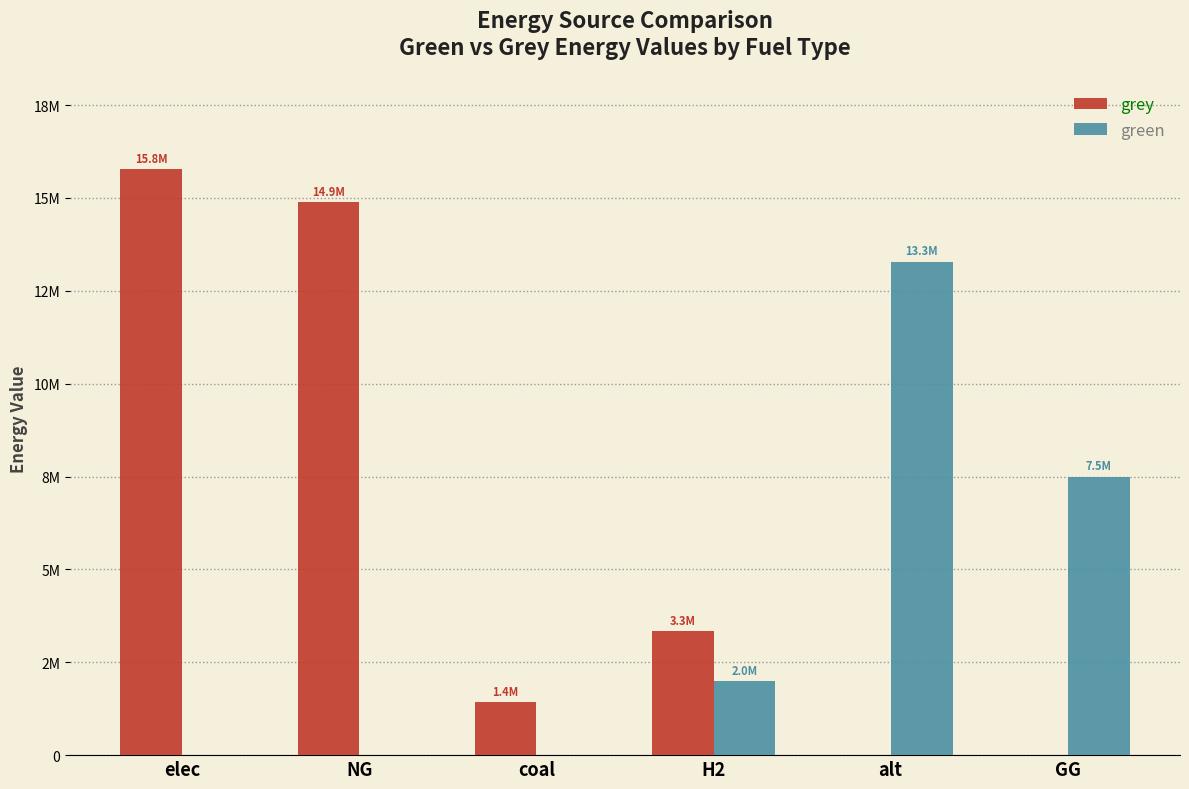

Which series has the largest range (max minus min)?

grey